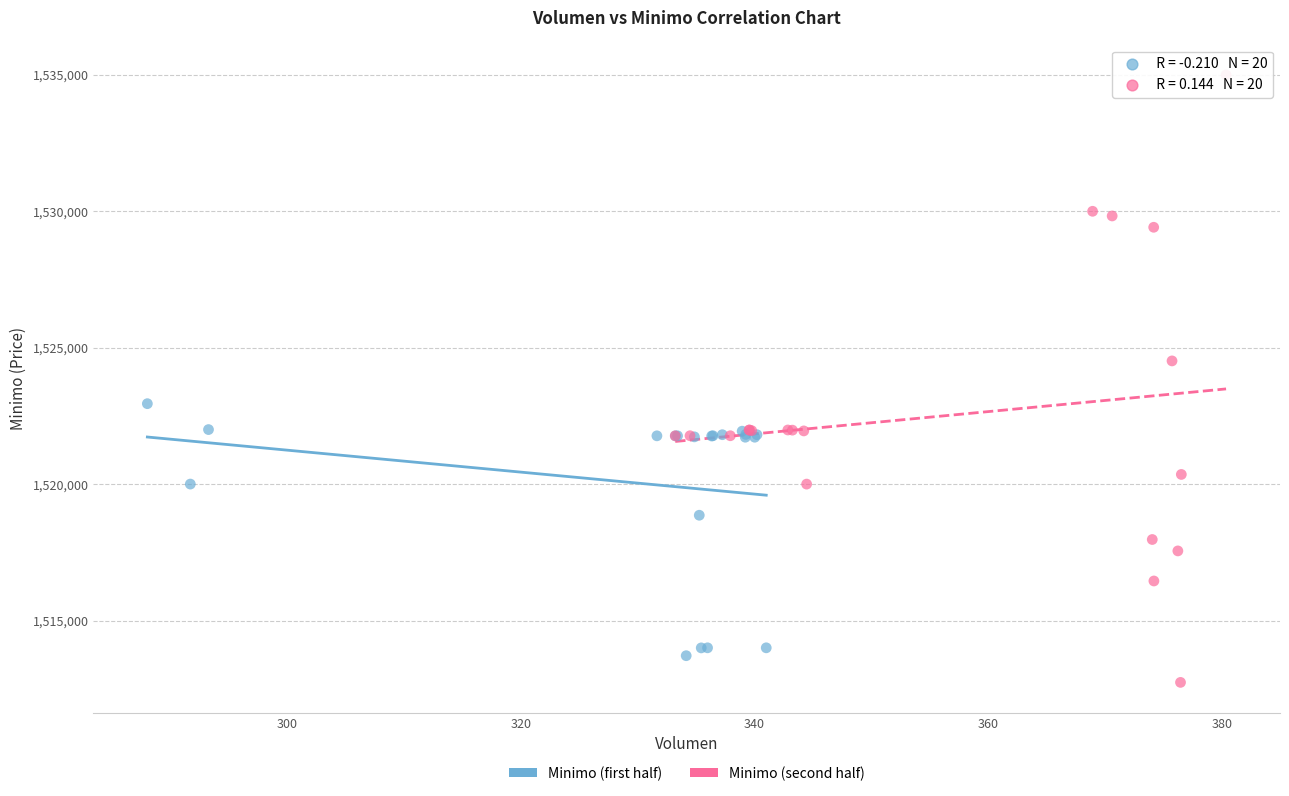

What are all the series names shown in the legend?

Minimo (first half), Minimo (second half)